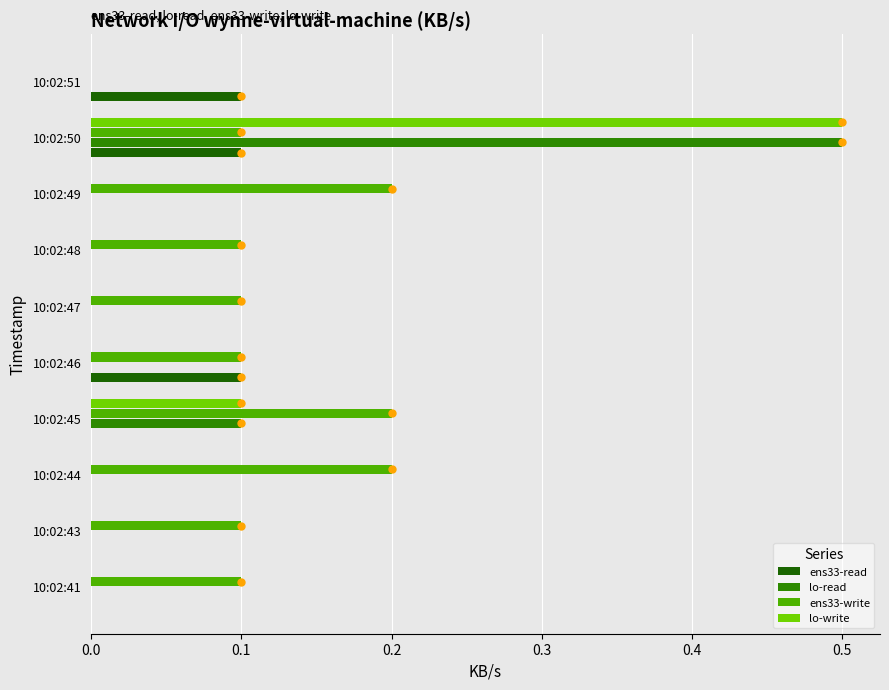

What is the greatest value displayed?

0.5